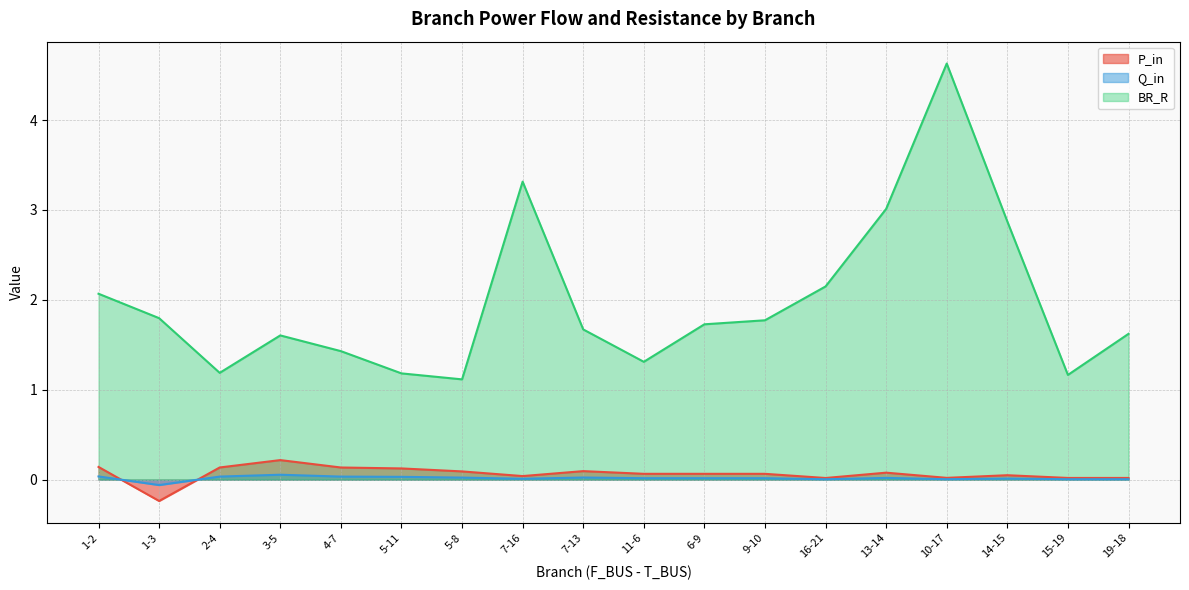

What is the approximate value of P_in at 6-9?

0.1